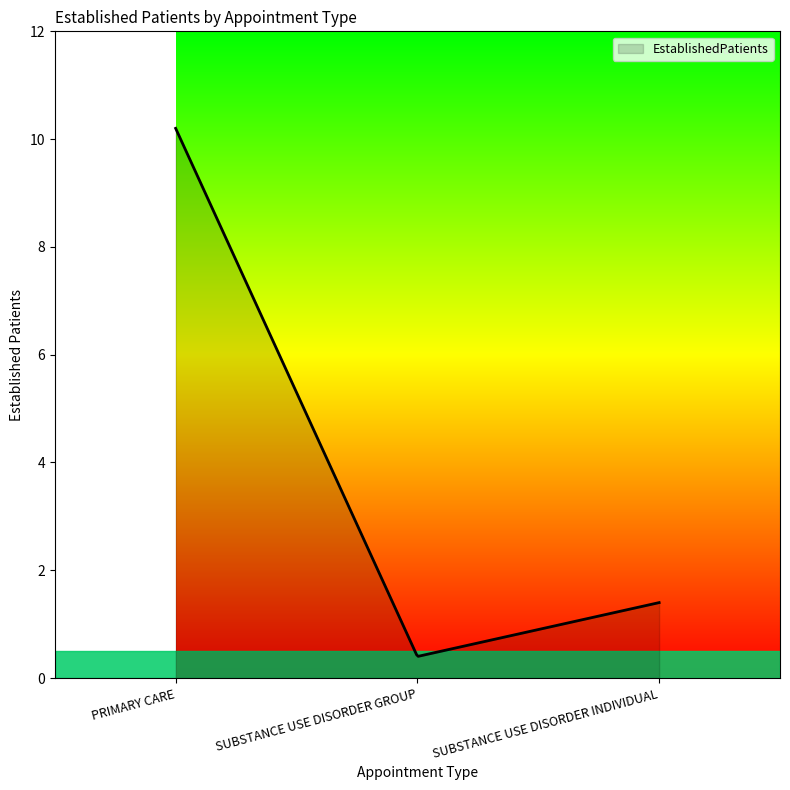

What is the maximum value shown in the chart?

10.2